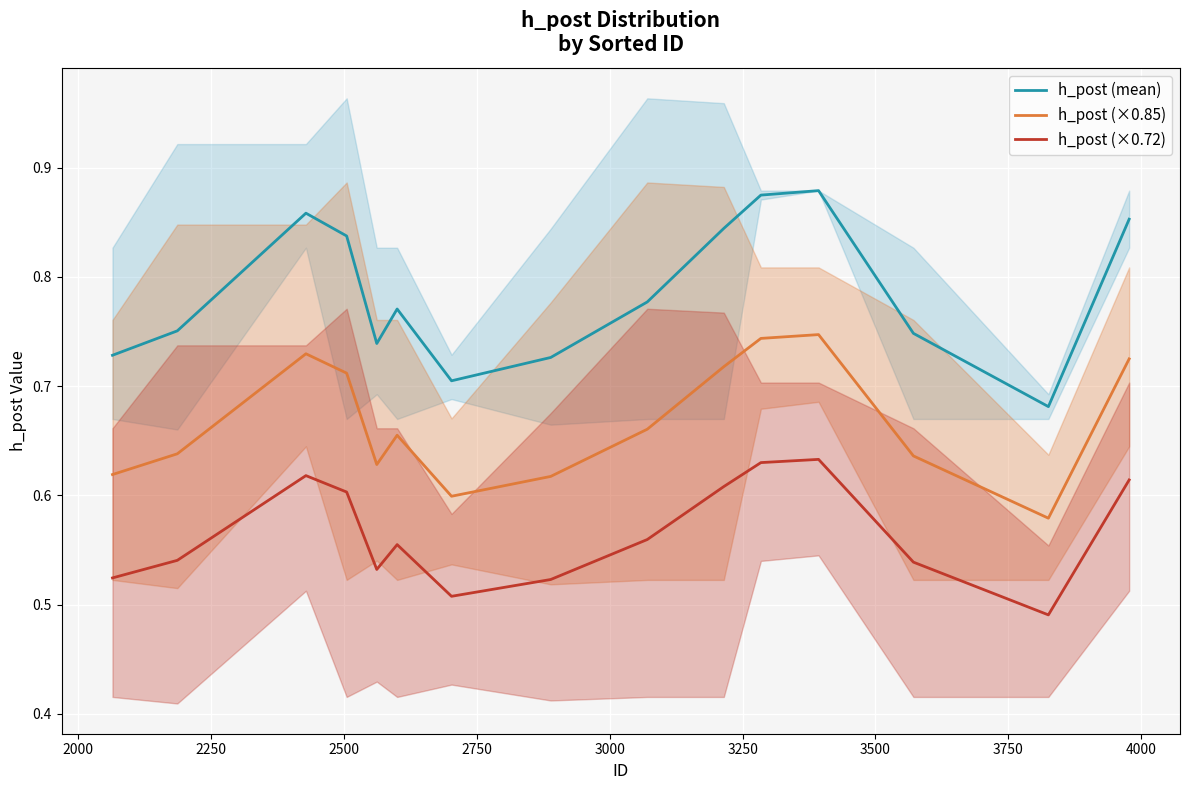

Does the chart display data point markers on the line(s)?

No